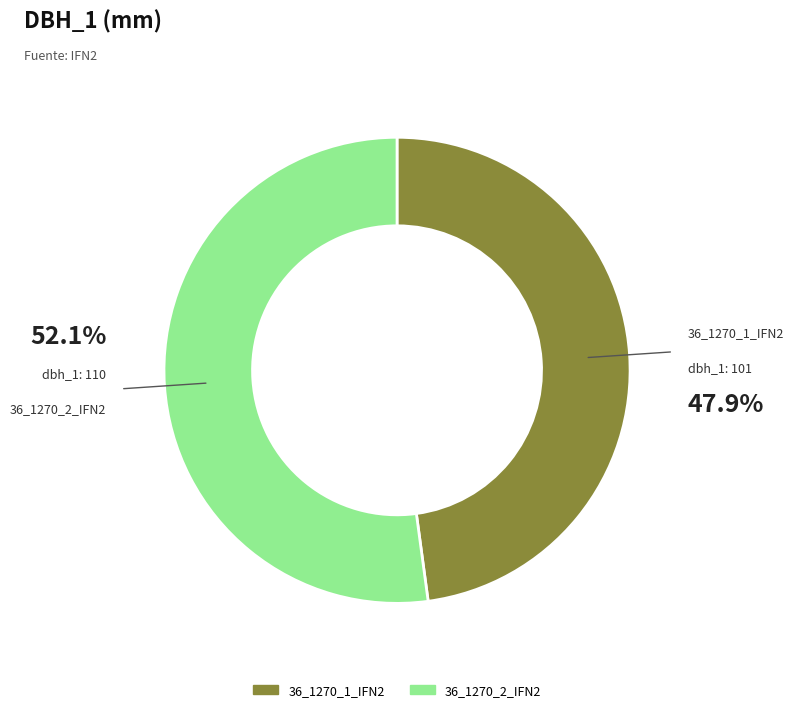

Rank the categories by value from highest to lowest.

36_1270_2_IFN2, 36_1270_1_IFN2